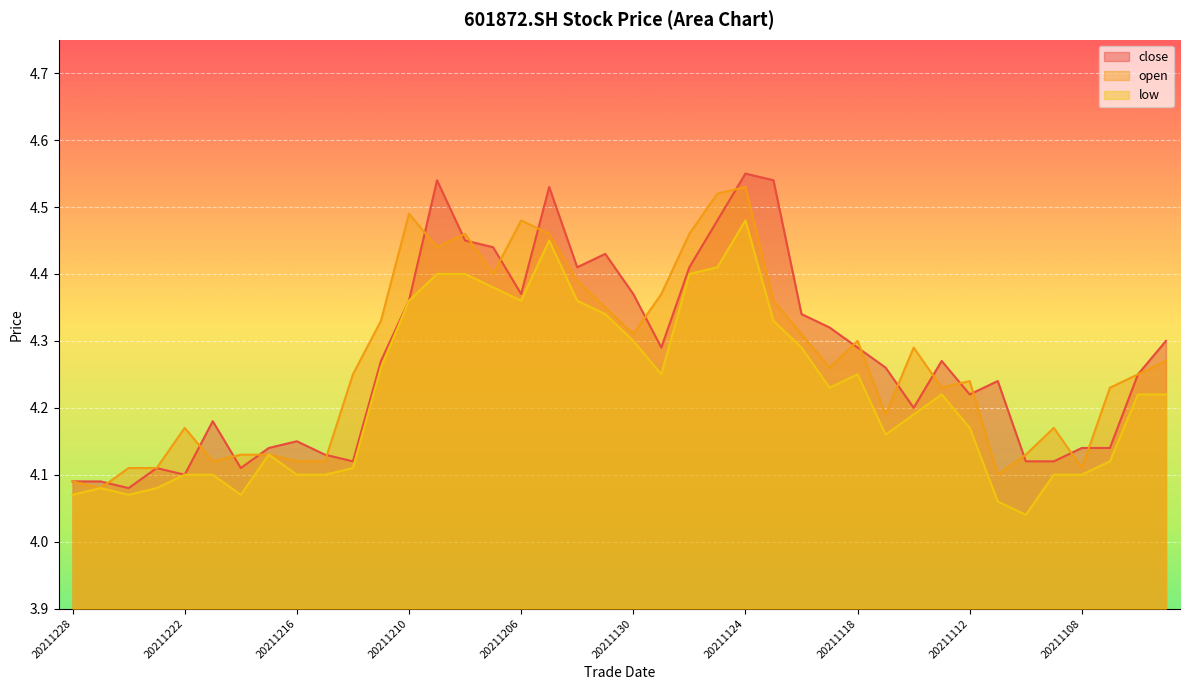

How many intersections are there between close and open?

21